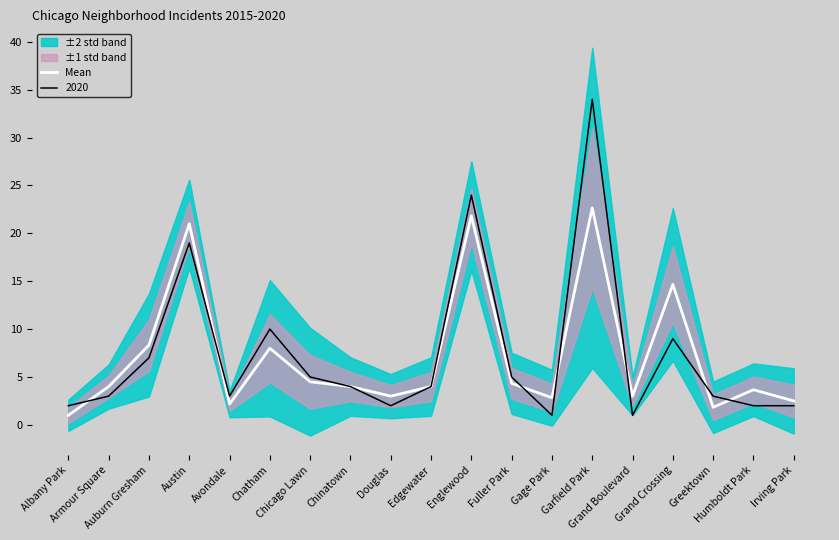

Which has a higher value, Greektown or Grand Boulevard?

Grand Boulevard